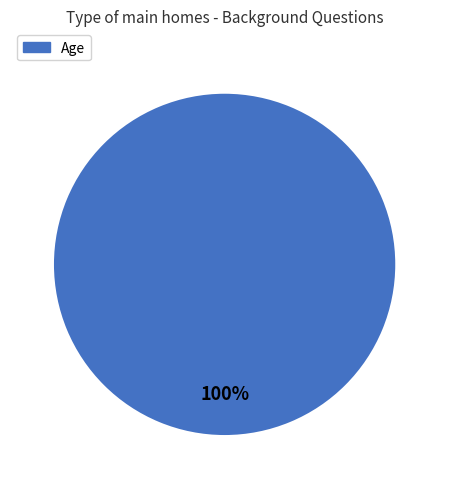

Is there any slice that represents more than half of the pie?

Yes